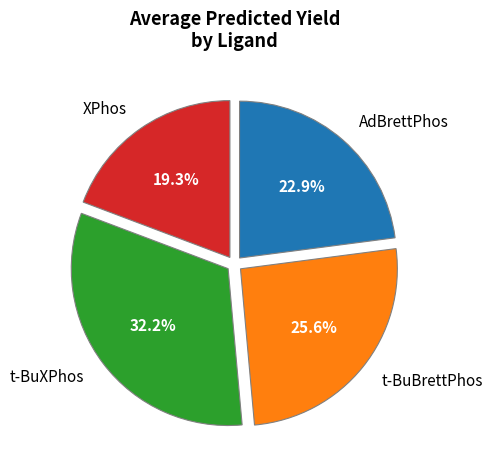

Rank the categories by value from highest to lowest.

t-BuXPhos, t-BuBrettPhos, AdBrettPhos, XPhos